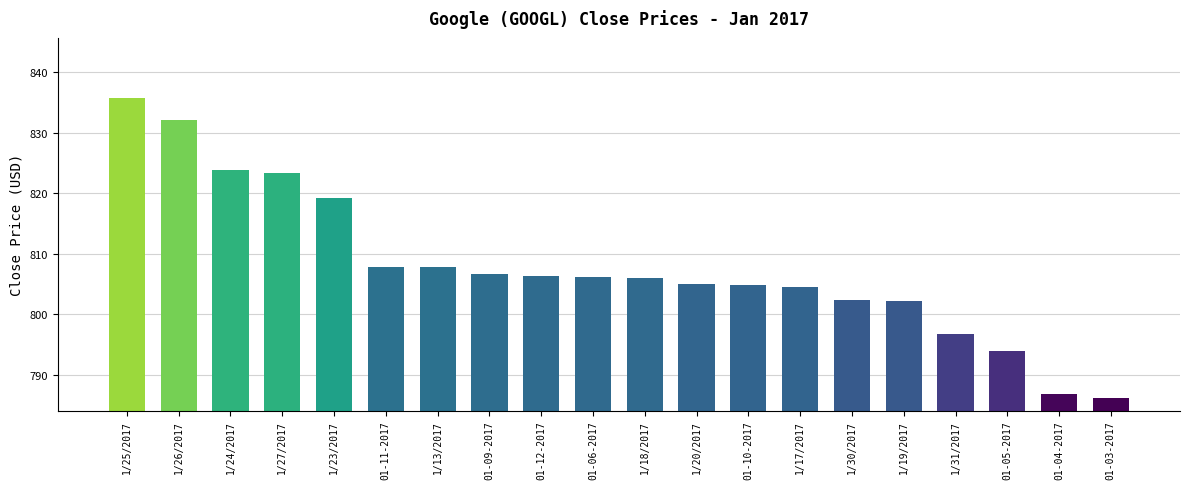

What is the label of the 9th bar from the left?

01-12-2017